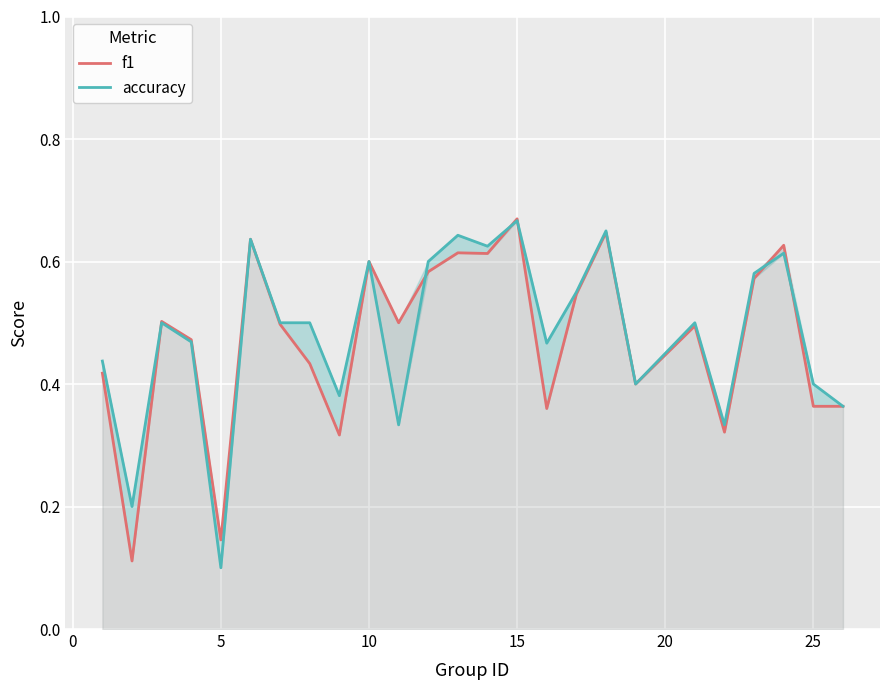

Is it true that f1 equals 0.3 at 15?

False